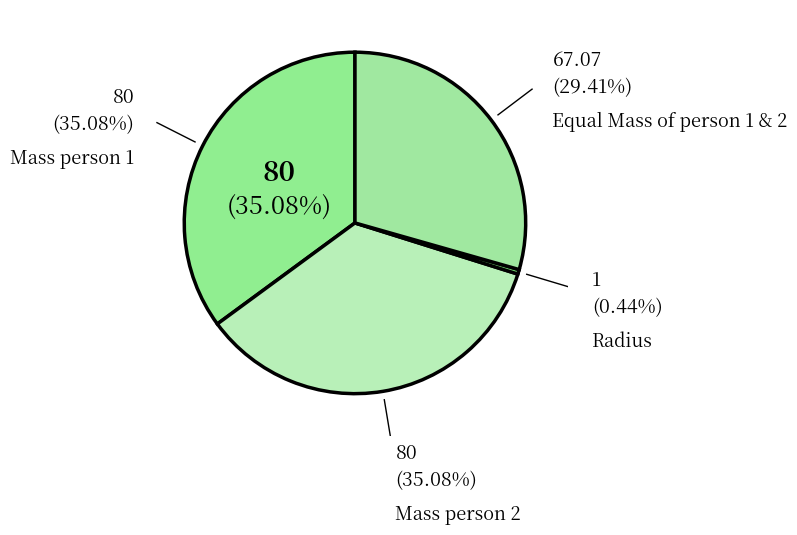

What is the largest slice in the pie chart?

Mass person 1